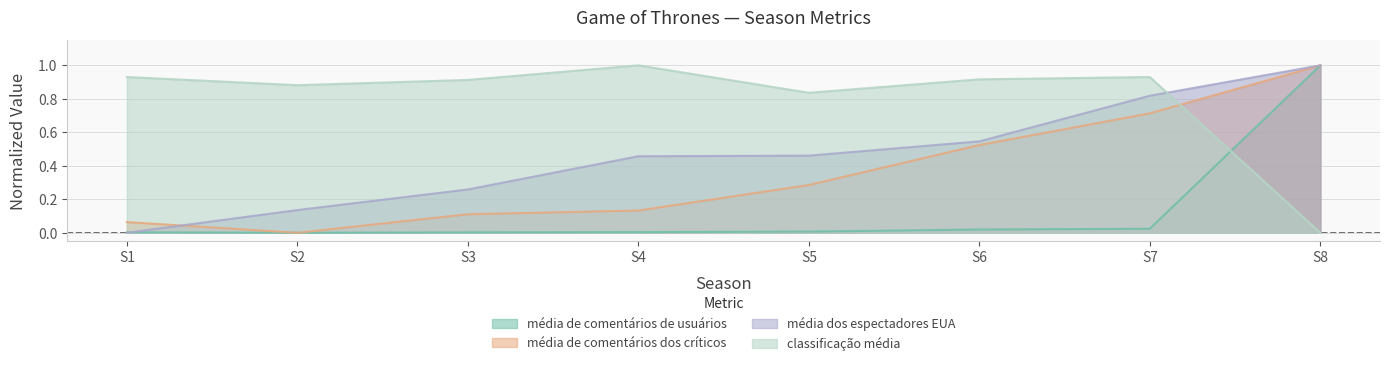

Is the value of média de comentários de usuários at 3 greater than the value of média de comentários dos críticos at 1?

No